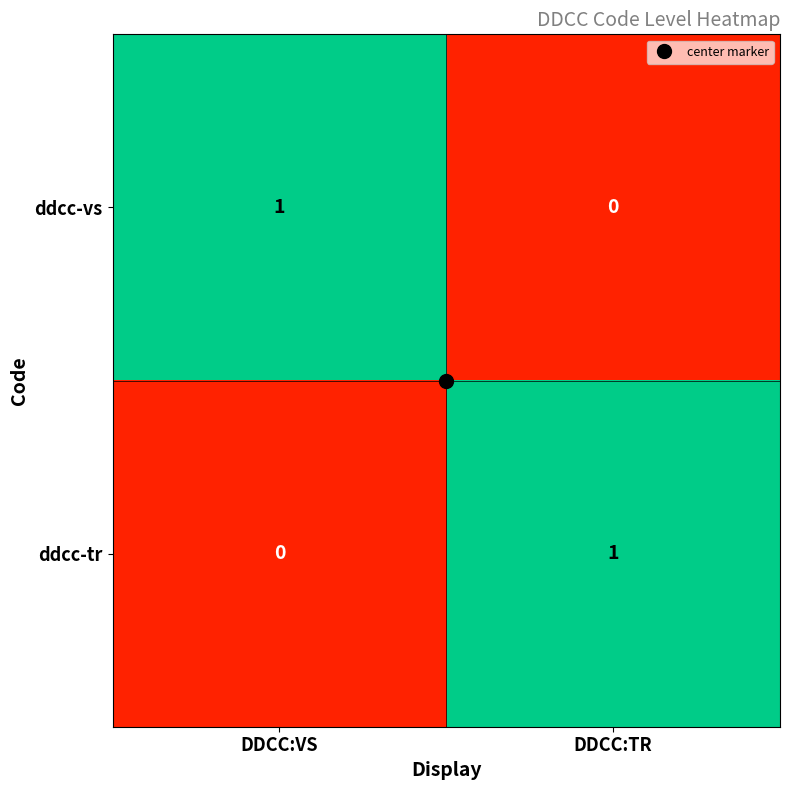

At DDCC:TR, list the series in order from largest to smallest.

ddcc-tr, ddcc-vs